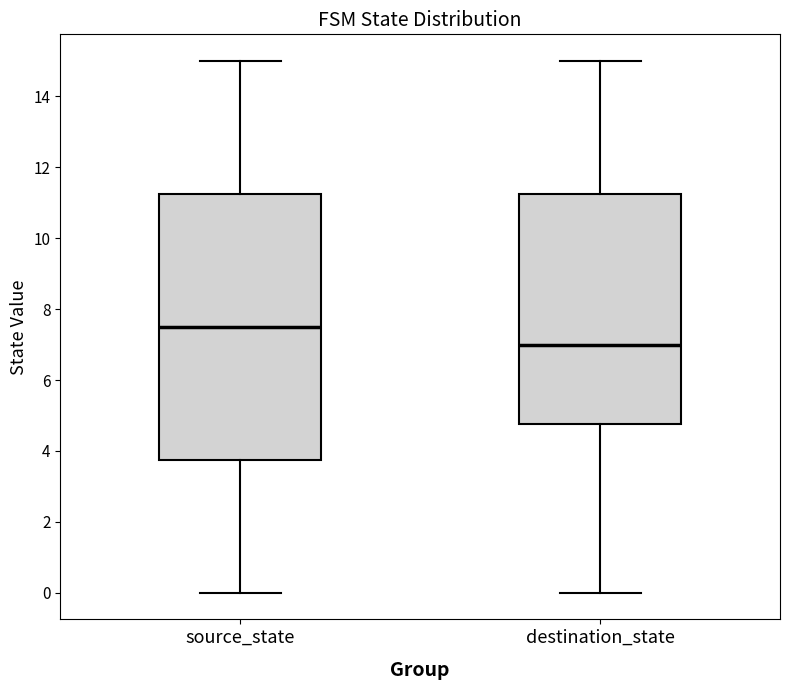

Which box is the tallest, from its lower edge to its upper edge?

source_state